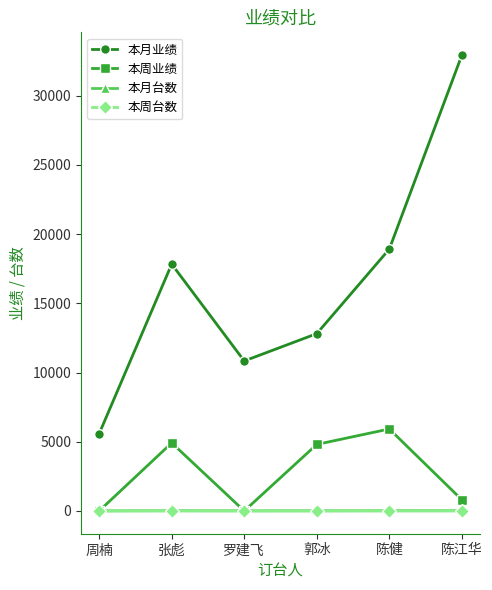

How many values in the 本月业绩 series are below 17830?

3